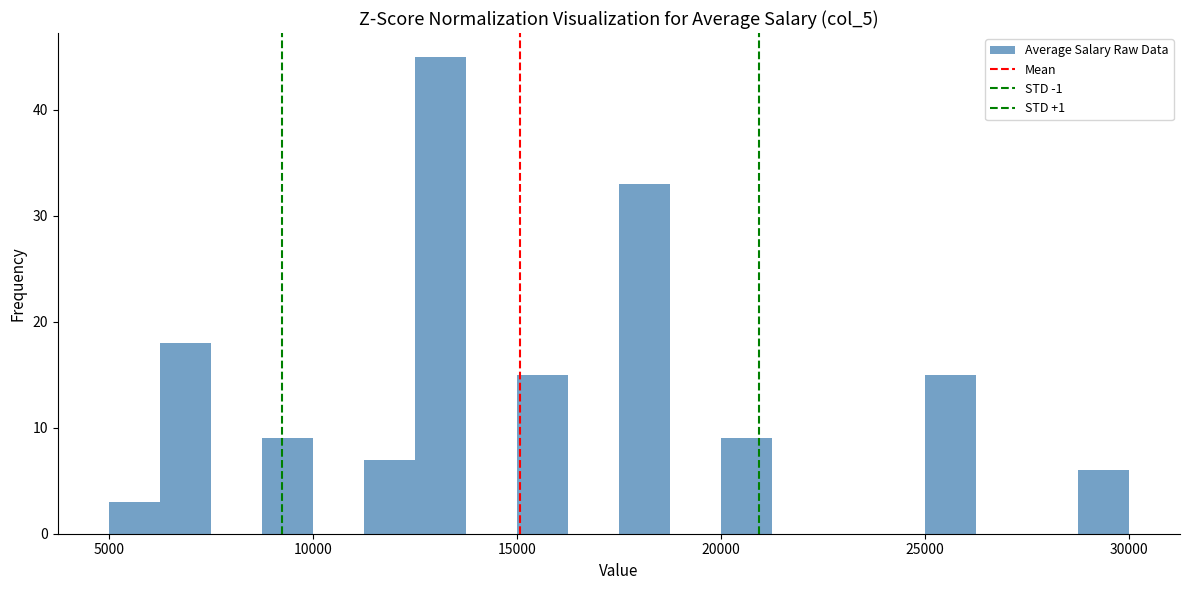

Read against the x-axis, roughly where is the centre of the tallest bar?

13000